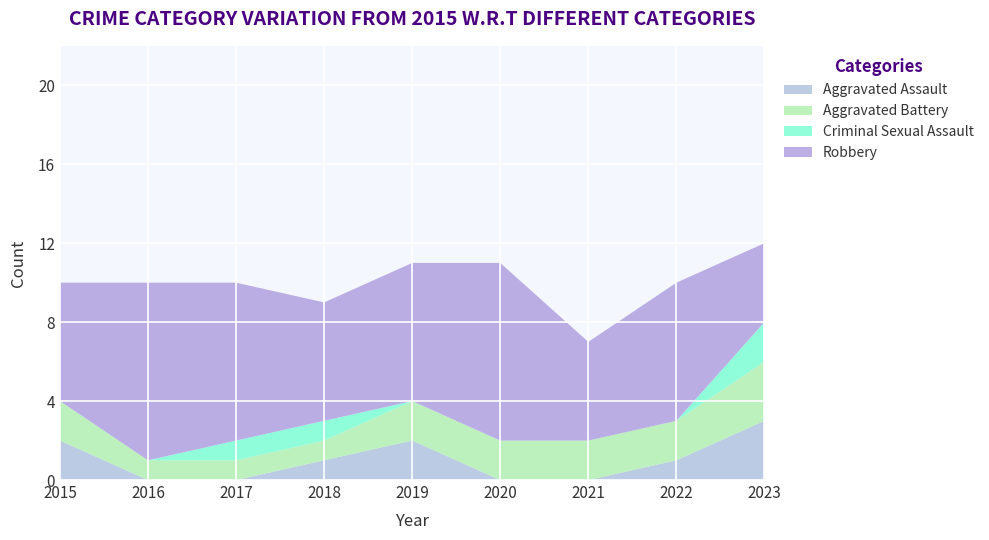

Reading right to left, extract all data points from this chart.

Aggravated Assault: 2023=3	2022=1	2021=0	2020=0	2019=2	2018=1	2017=0	2016=0	2015=2
Aggravated Battery: 2023=3	2022=2	2021=2	2020=2	2019=2	2018=1	2017=1	2016=1	2015=2
Criminal Sexual Assault: 2023=2	2022=0	2021=0	2020=0	2019=0	2018=1	2017=1	2016=0	2015=0
Robbery: 2023=4	2022=7	2021=5	2020=9	2019=7	2018=6	2017=8	2016=9	2015=6